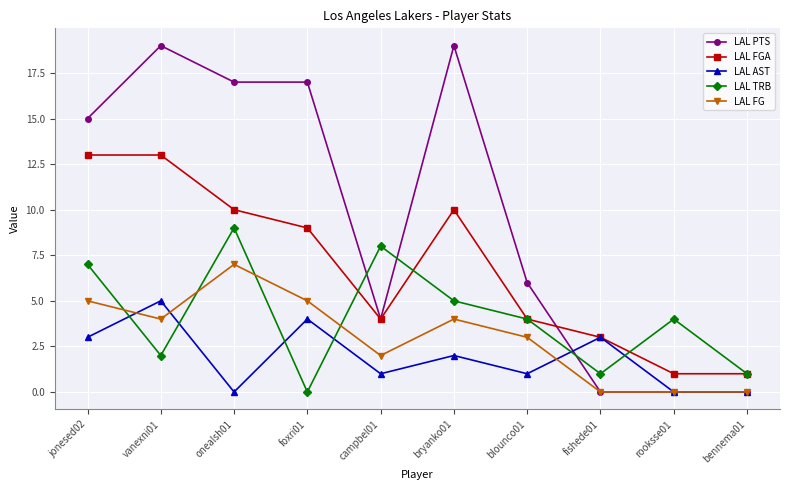

Reading left to right, transcribe all the data shown in this chart.

LAL PTS: jonesed02=15	vanexni01=19	onealsh01=17	foxri01=17	campbel01=4	bryanko01=19	blounco01=6	fishede01=0	rooksse01=0	bennema01=0
LAL FGA: jonesed02=13	vanexni01=13	onealsh01=10	foxri01=9	campbel01=4	bryanko01=10	blounco01=4	fishede01=3	rooksse01=1	bennema01=1
LAL AST: jonesed02=3	vanexni01=5	onealsh01=0	foxri01=4	campbel01=1	bryanko01=2	blounco01=1	fishede01=3	rooksse01=0	bennema01=0
LAL TRB: jonesed02=7	vanexni01=2	onealsh01=9	foxri01=0	campbel01=8	bryanko01=5	blounco01=4	fishede01=1	rooksse01=4	bennema01=1
LAL FG: jonesed02=5	vanexni01=4	onealsh01=7	foxri01=5	campbel01=2	bryanko01=4	blounco01=3	fishede01=0	rooksse01=0	bennema01=0